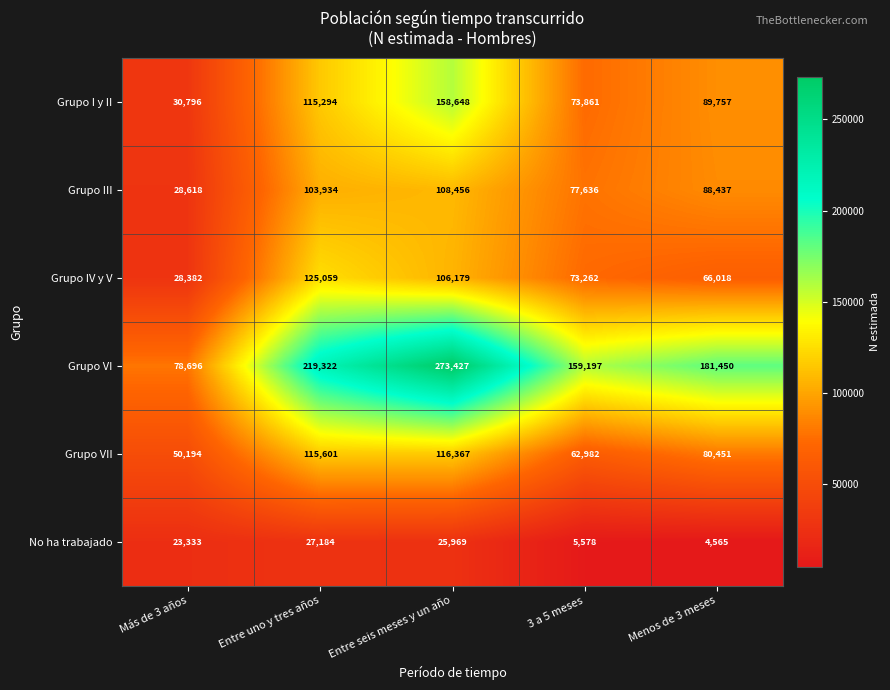

At how many categories does at least one series exceed 145355?

4